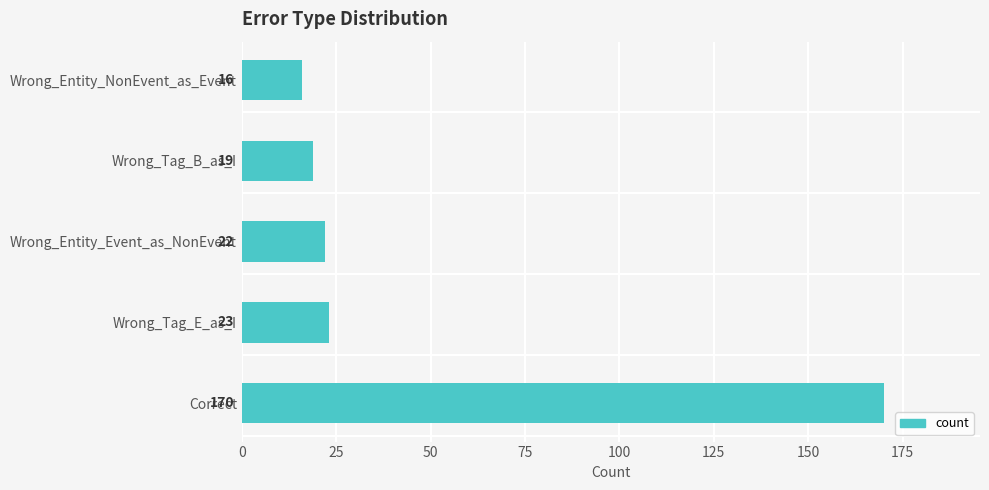

How many values are below 22?

2